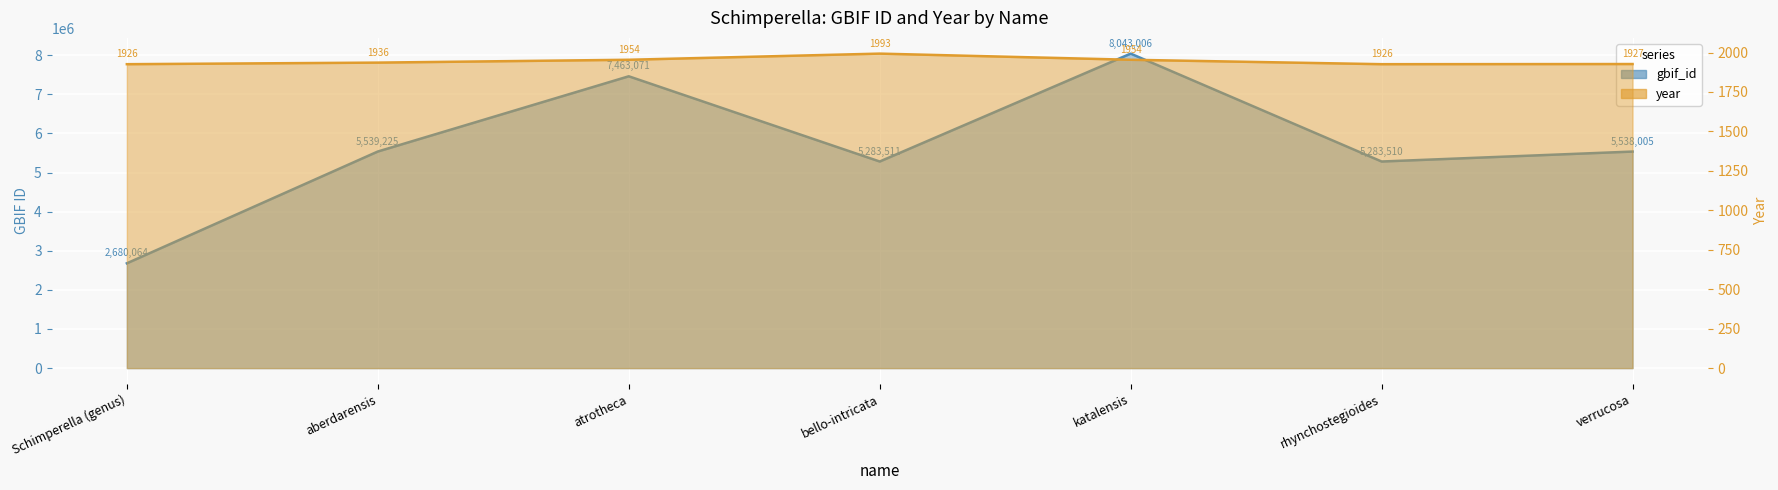

What are all the series names shown in the legend?

gbif_id, year